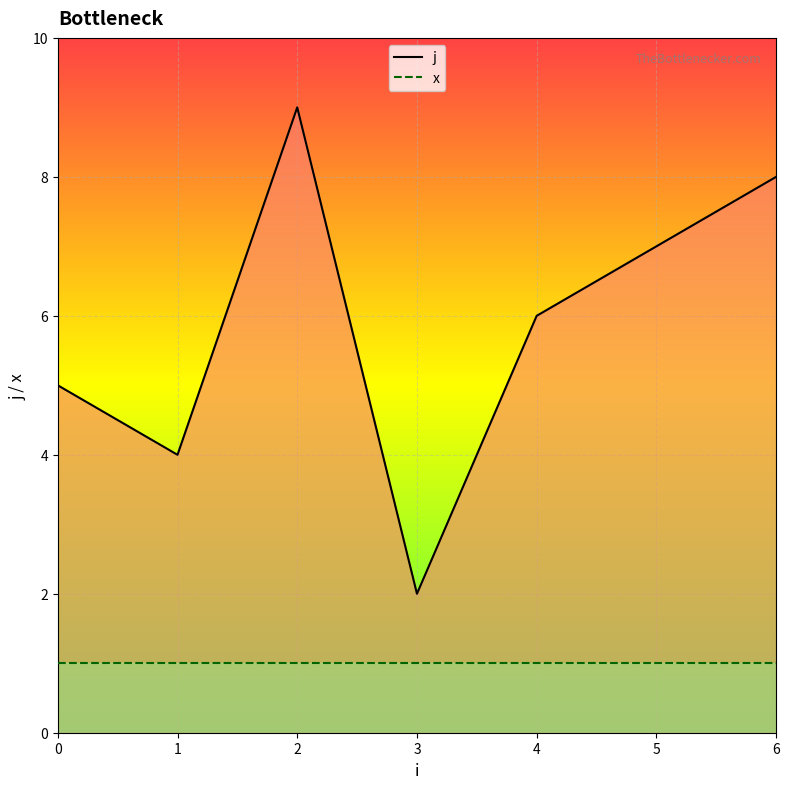

At which label does the data first exceed 5?

2